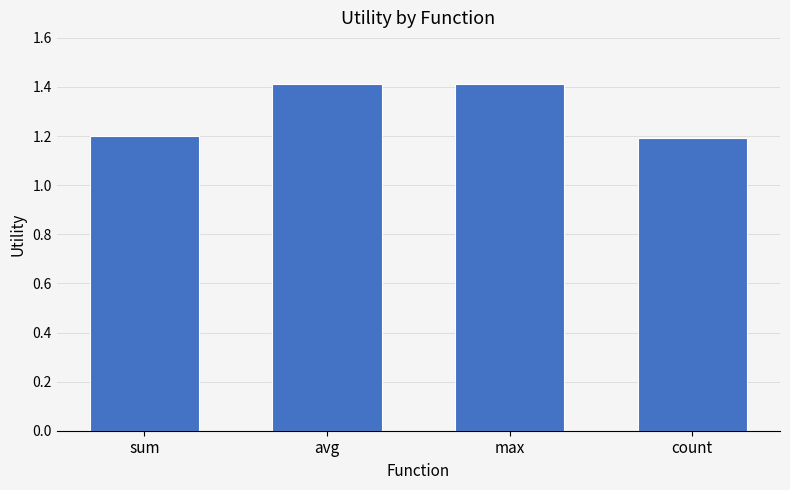

How many series are shown in this chart?

1